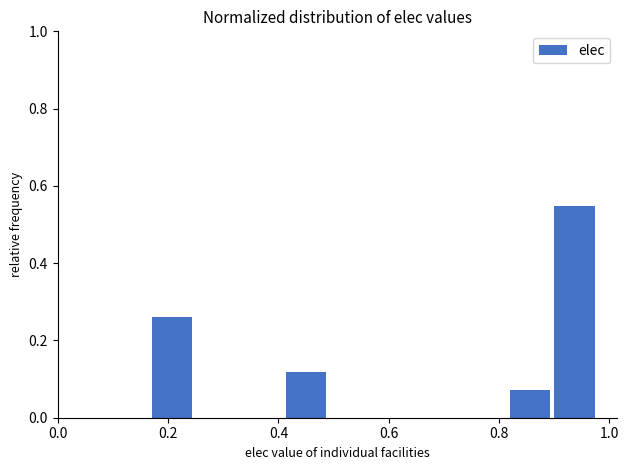

Reading left to right, list every bar in this chart as the range it spans on the x-axis followed by its height. Neither the bar edges nor the heights are printed on the chart, so give them approximately, as read against the axes.

0.16 to 0.24: 0.26
0.24 to 0.32: 0
0.32 to 0.42: 0
0.42 to 0.50: 0.12
0.50 to 0.58: 0
0.58 to 0.66: 0
0.66 to 0.74: 0
0.74 to 0.82: 0
0.82 to 0.90: 0.08
0.90 to 0.98: 0.54